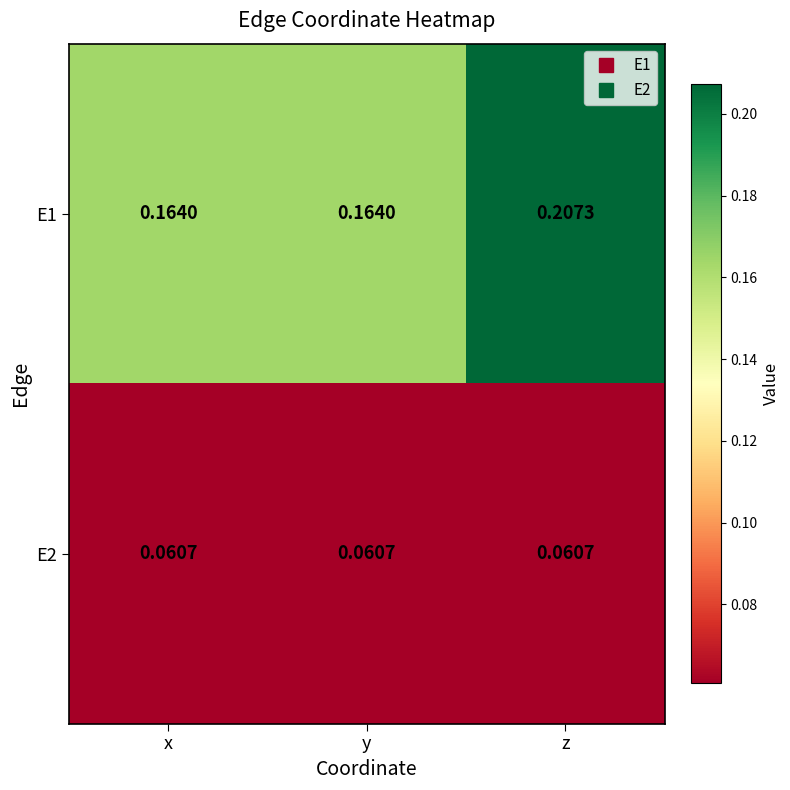

Rank the series by their maximum value, from lowest to highest.

E2, E1